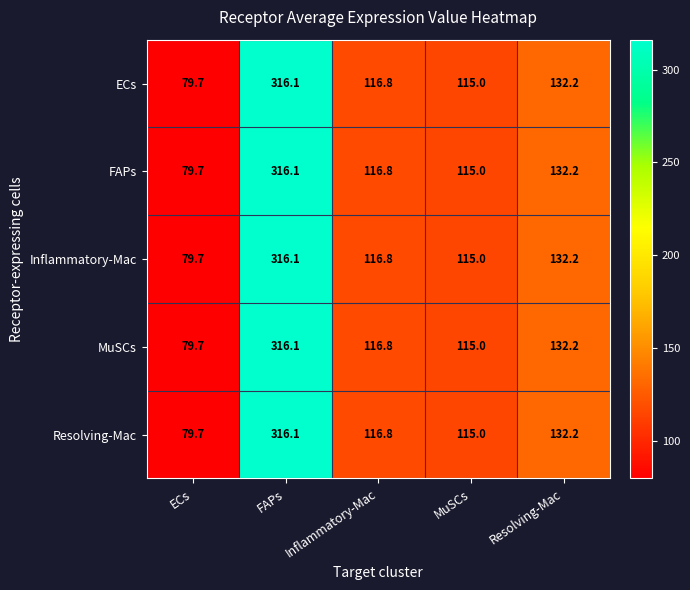

Reading left to right, extract all data points from this chart.

ECs: ECs=79.7	FAPs=316.1	Inflammatory-Mac=116.8	MuSCs=115.0	Resolving-Mac=132.2
FAPs: ECs=79.7	FAPs=316.1	Inflammatory-Mac=116.8	MuSCs=115.0	Resolving-Mac=132.2
Inflammatory-Mac: ECs=79.7	FAPs=316.1	Inflammatory-Mac=116.8	MuSCs=115.0	Resolving-Mac=132.2
MuSCs: ECs=79.7	FAPs=316.1	Inflammatory-Mac=116.8	MuSCs=115.0	Resolving-Mac=132.2
Resolving-Mac: ECs=79.7	FAPs=316.1	Inflammatory-Mac=116.8	MuSCs=115.0	Resolving-Mac=132.2